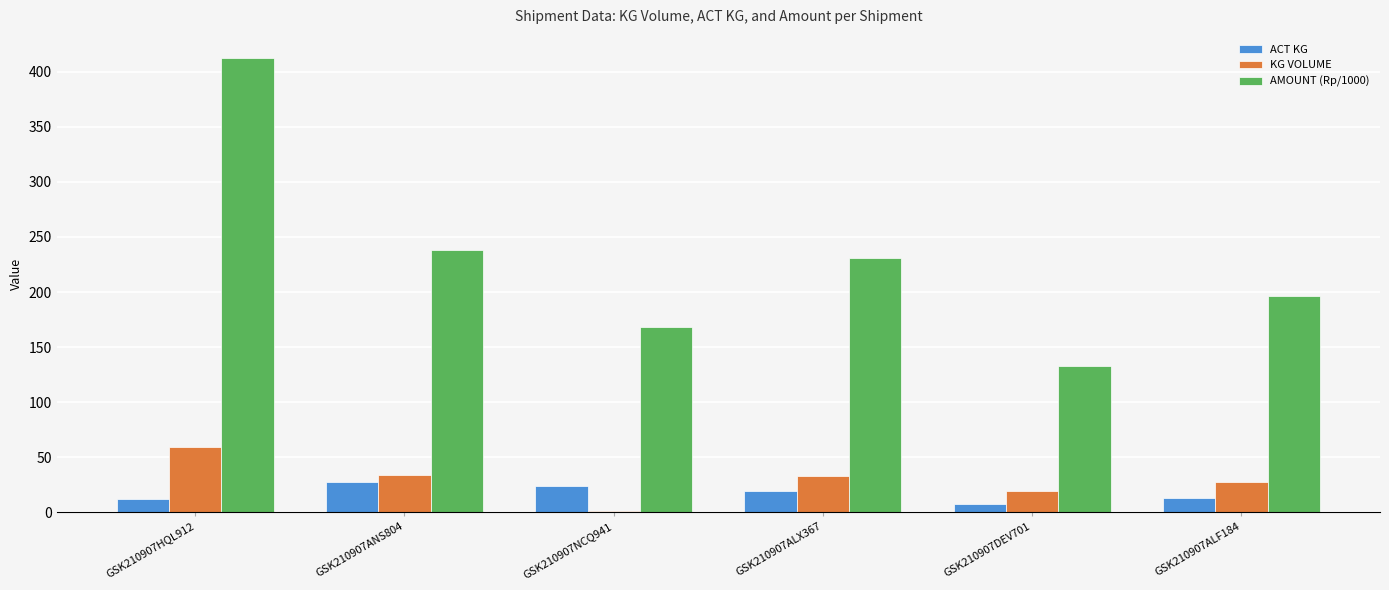

At which label does AMOUNT (Rp/1000) reach its peak?

GSK210907HQL912